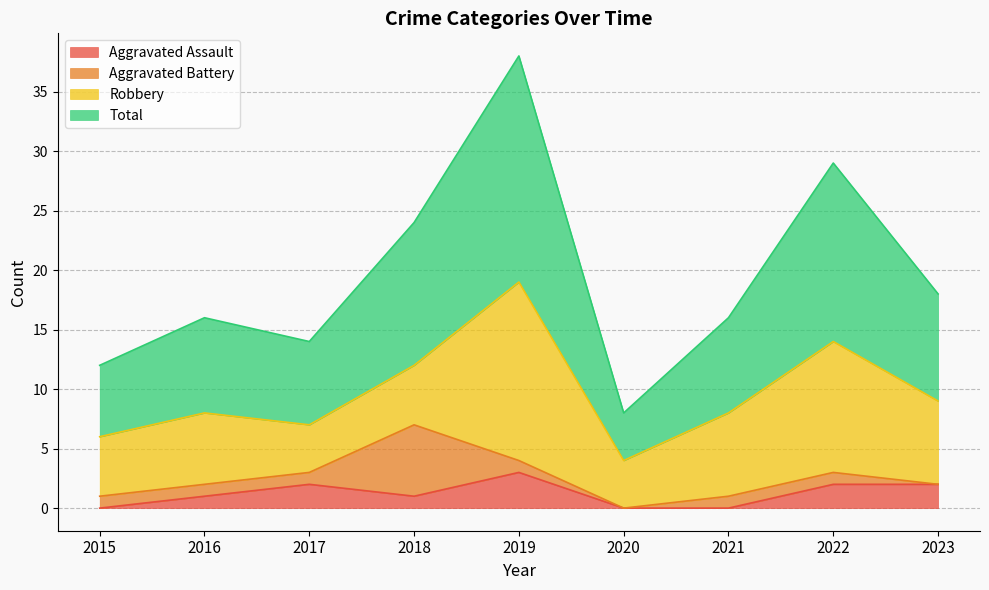

In Total, how many points are lower than both neighbors (excluding endpoints)?

2